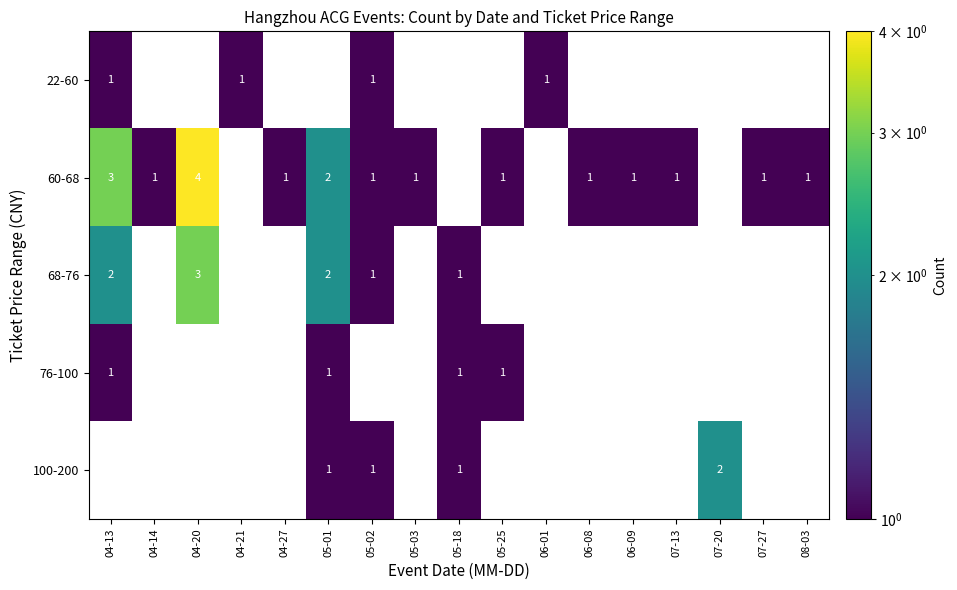

The value of 60-68 at 05-25 is 0. True or false?

False